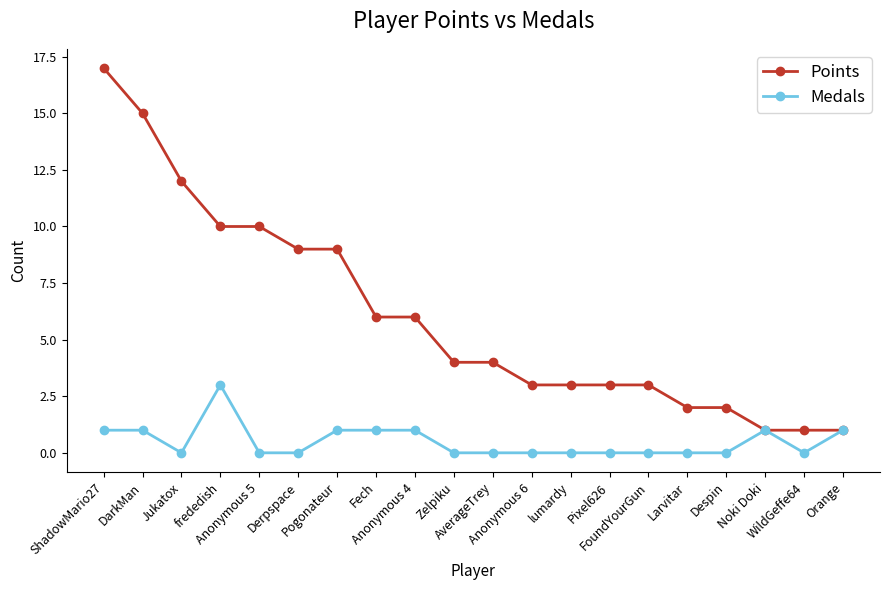

True or false: Medals has more than 0 points higher than both neighbors.

True